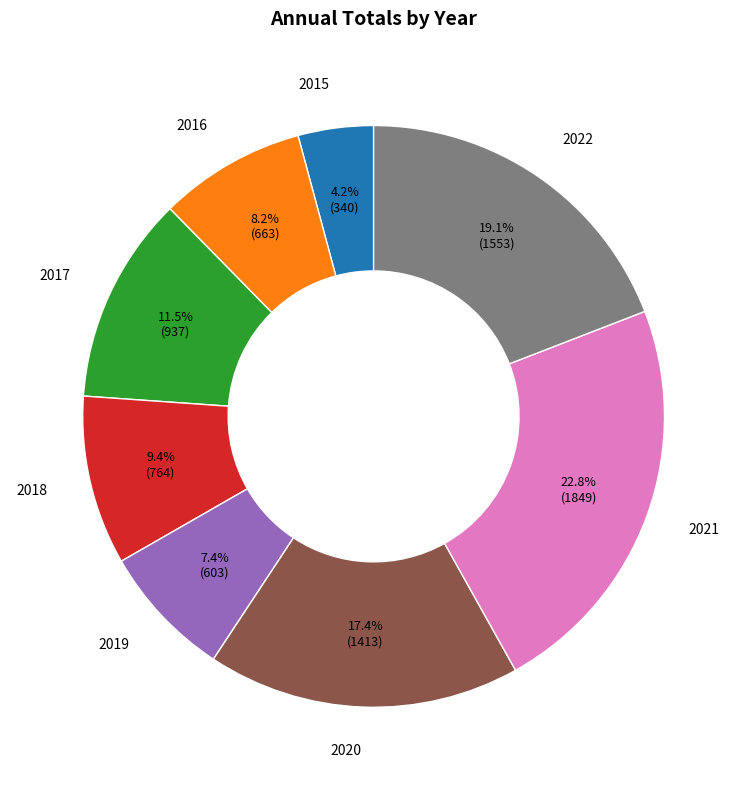

Is there any slice that represents more than half of the pie?

No